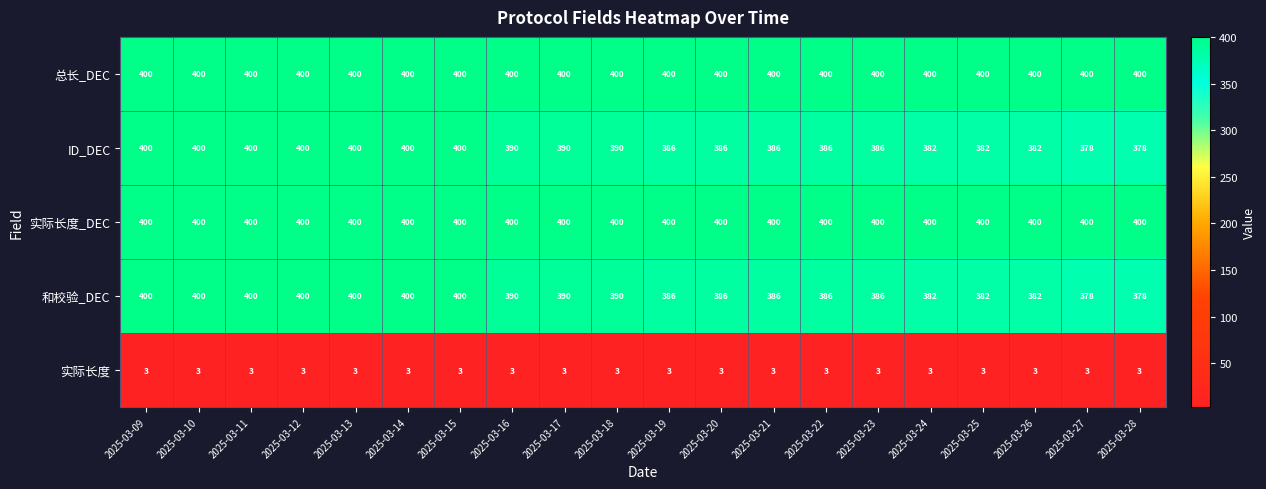

What is the smallest value displayed?

3